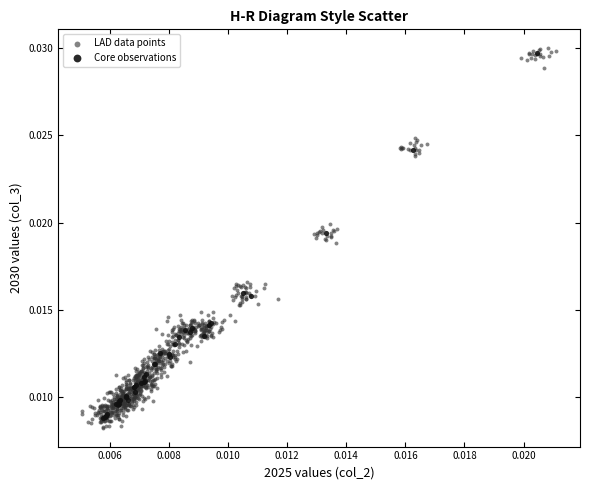

Which series has the widest spread of Y values?

LAD data points